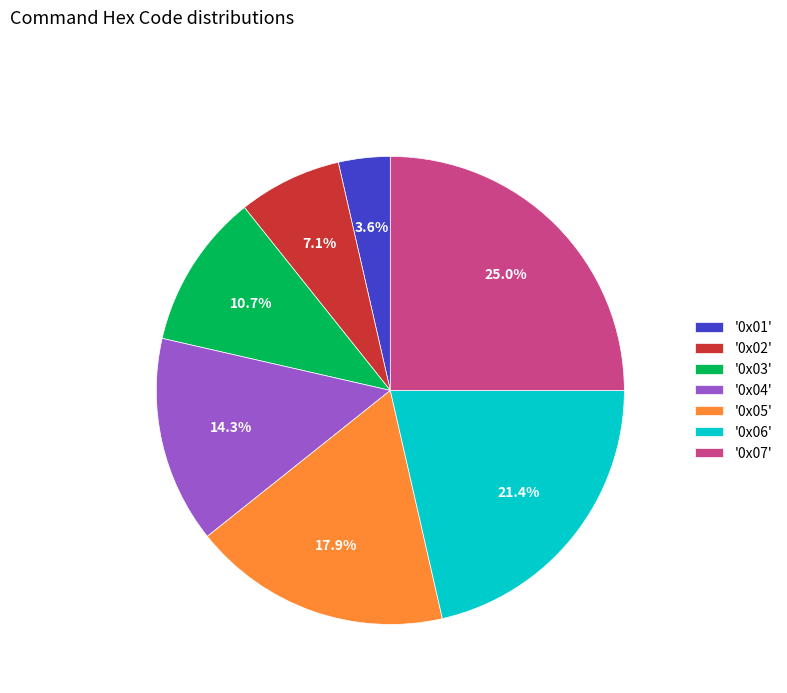

Which category has the smallest portion of the pie?

'0x01'